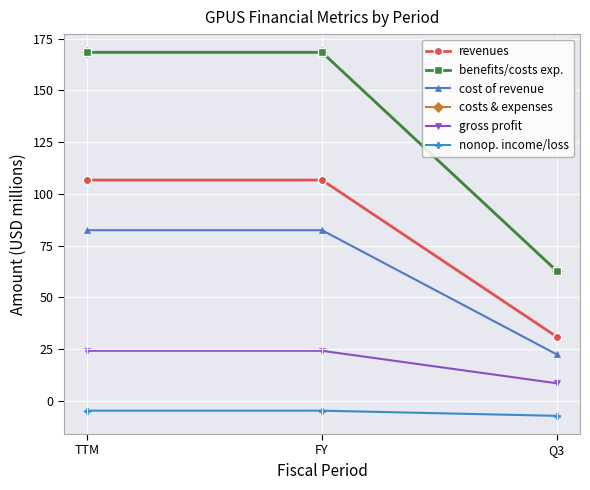

What is the value of the nonop. income/loss point at the 2nd from the left?

-4.7